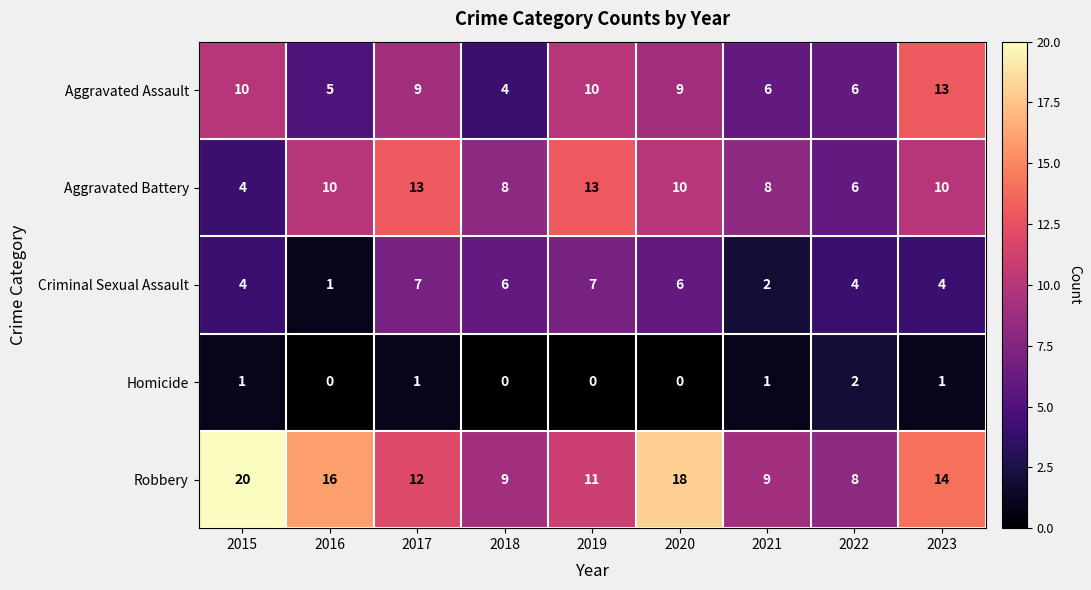

What is the spread (max minus min) of values at 2022?

6